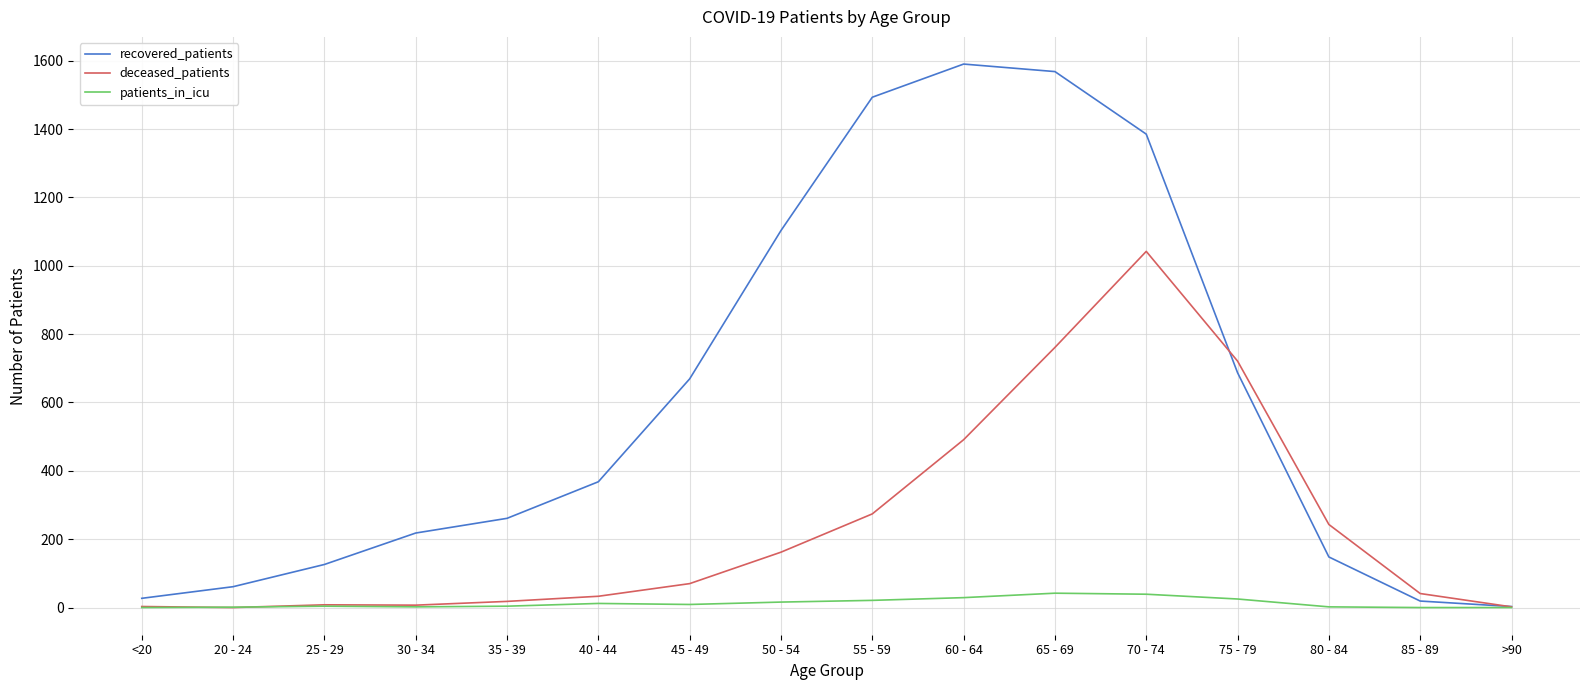

Between <20 and 75 - 79, which series saw the biggest shift?

deceased_patients